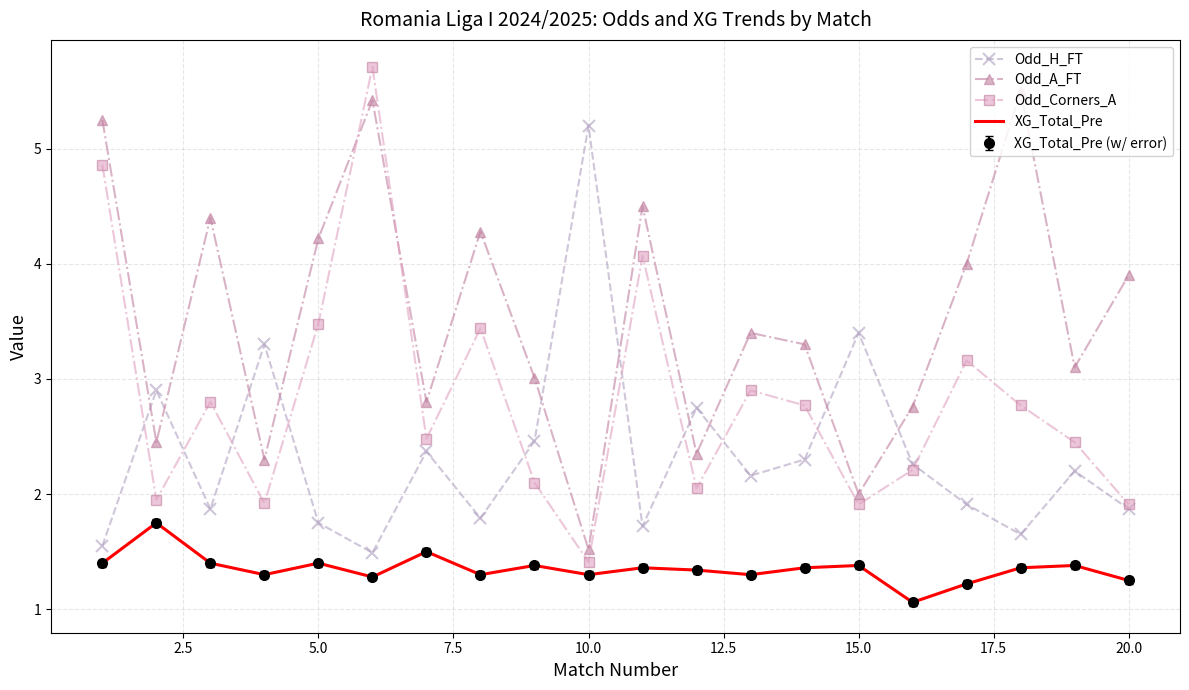

Reading right to left, list all the values displayed in this chart.

Odd_H_FT: 1.9	2.2	1.6	1.9	2.3	3.4	2.3	2.2	2.8	1.7	5.2	2.5	1.8	2.4	1.5	1.8	3.3	1.9	2.9	1.6
Odd_A_FT: 3.9	3.1	5.5	4.0	2.8	2.0	3.3	3.4	2.4	4.5	1.5	3.0	4.3	2.8	5.4	4.2	2.3	4.4	2.5	5.2
Odd_Corners_A: 1.9	2.5	2.8	3.2	2.2	1.9	2.8	2.9	2.0	4.1	1.4	2.1	3.4	2.5	5.7	3.5	1.9	2.8	1.9	4.9
XG_Total_Pre: 1.2	1.4	1.4	1.2	1.1	1.4	1.4	1.3	1.3	1.4	1.3	1.4	1.3	1.5	1.3	1.4	1.3	1.4	1.8	1.4